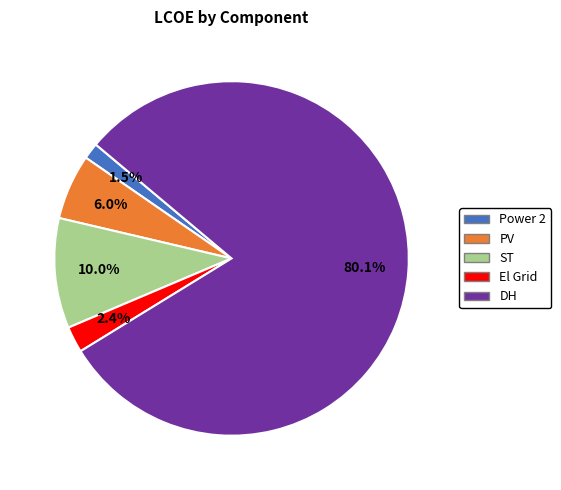

To the nearest percent, what percentage of the pie is ST?

10%